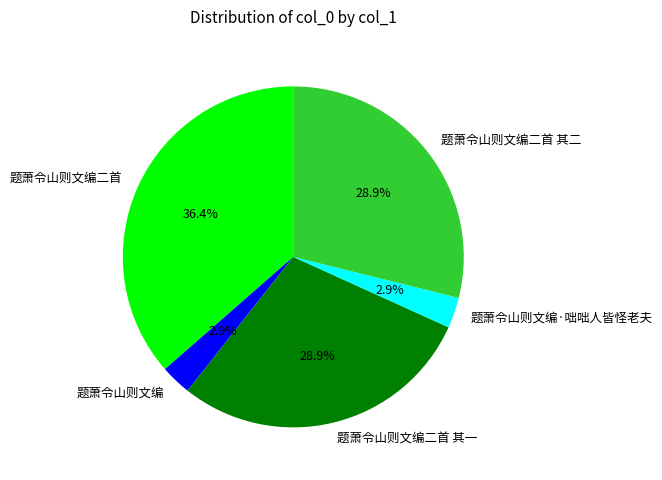

Combined, do 题萧令山则文编 and 题萧令山则文编二首 其一 account for over 50%?

No